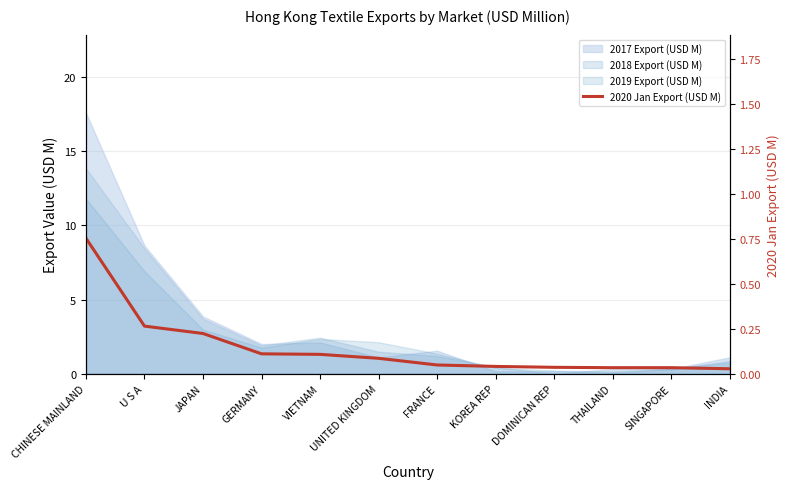

What position from the right is SINGAPORE?

2